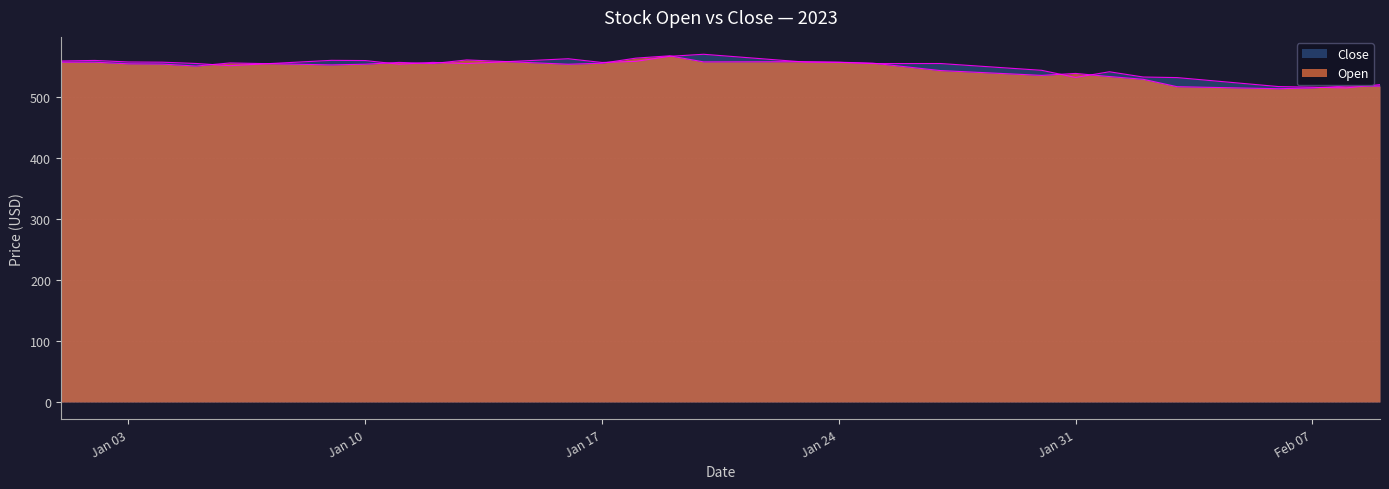

What position from the right is 2023-01-05?

36